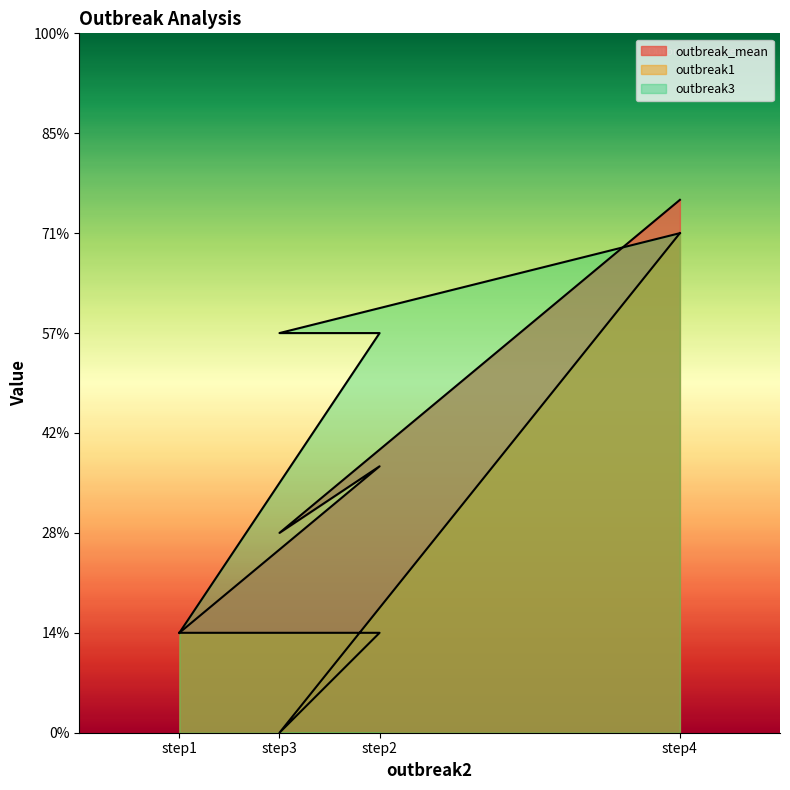

List the series in order of their overall mean, highest first.

outbreak3, outbreak_mean, outbreak1